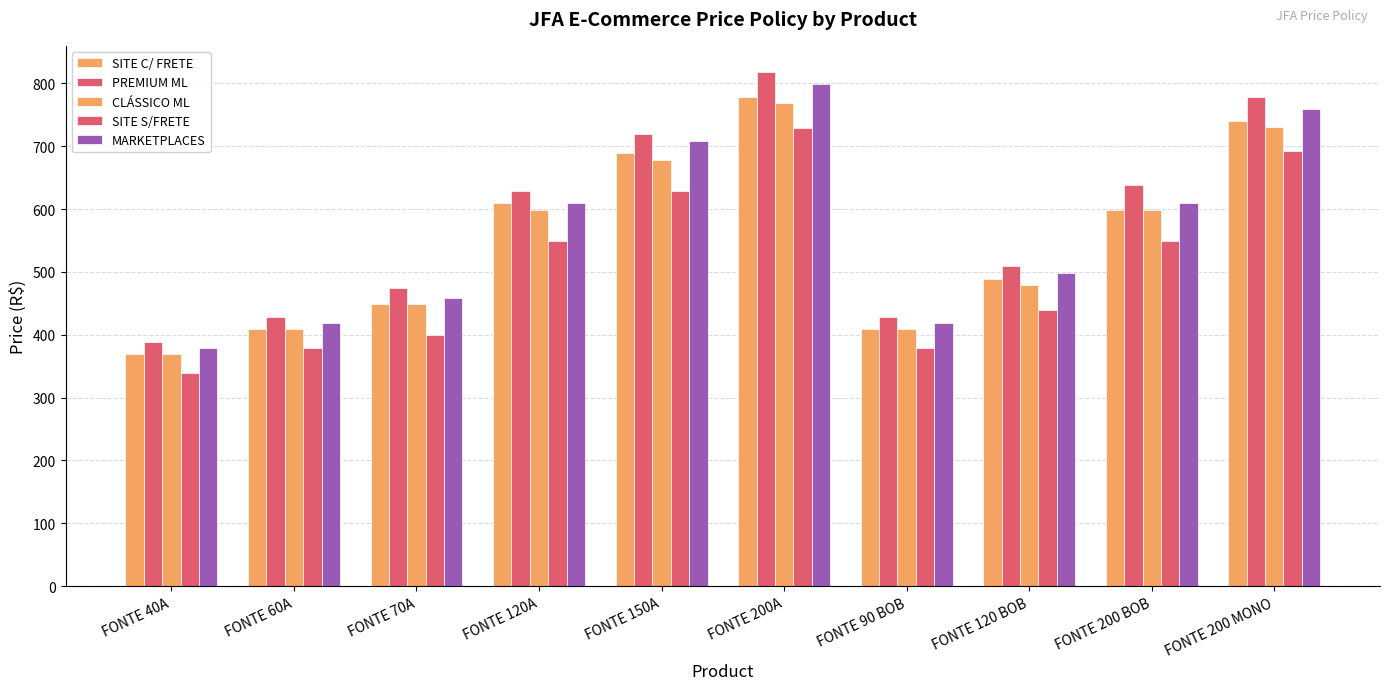

What position from the left is FONTE 120 BOB?

8